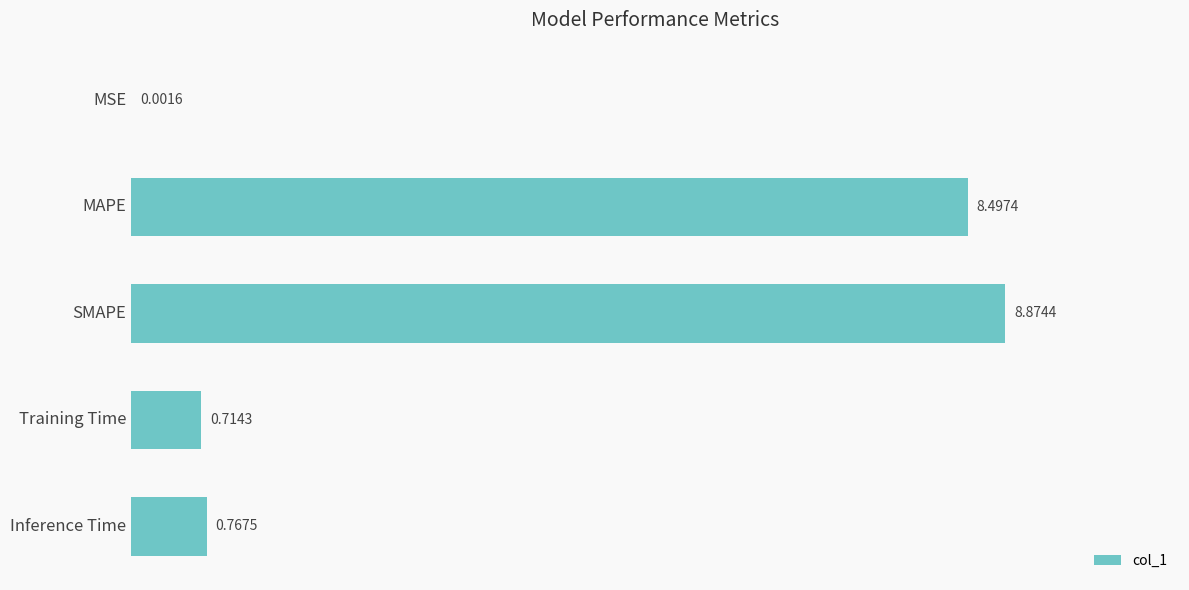

Which category has the highest value across all series?

SMAPE